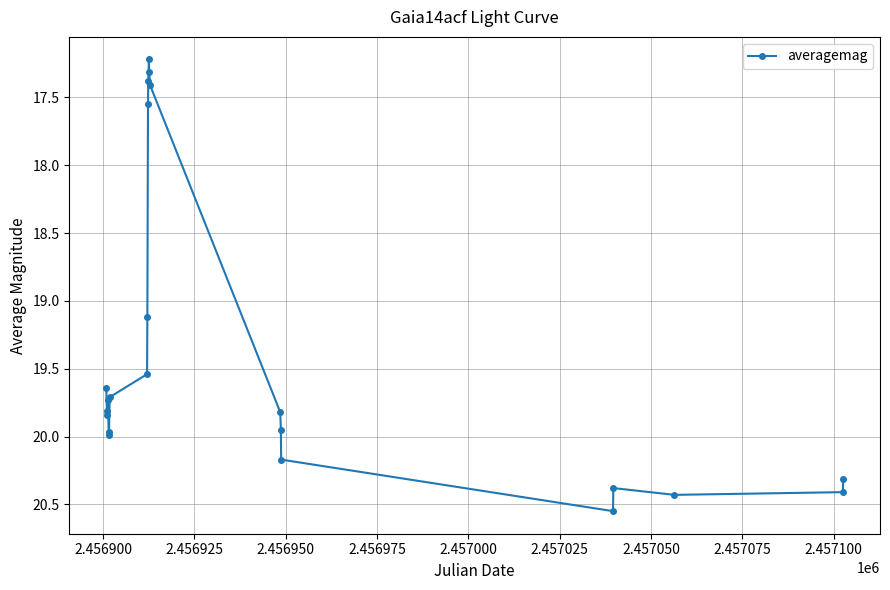

What is the sum of all values?

426.2